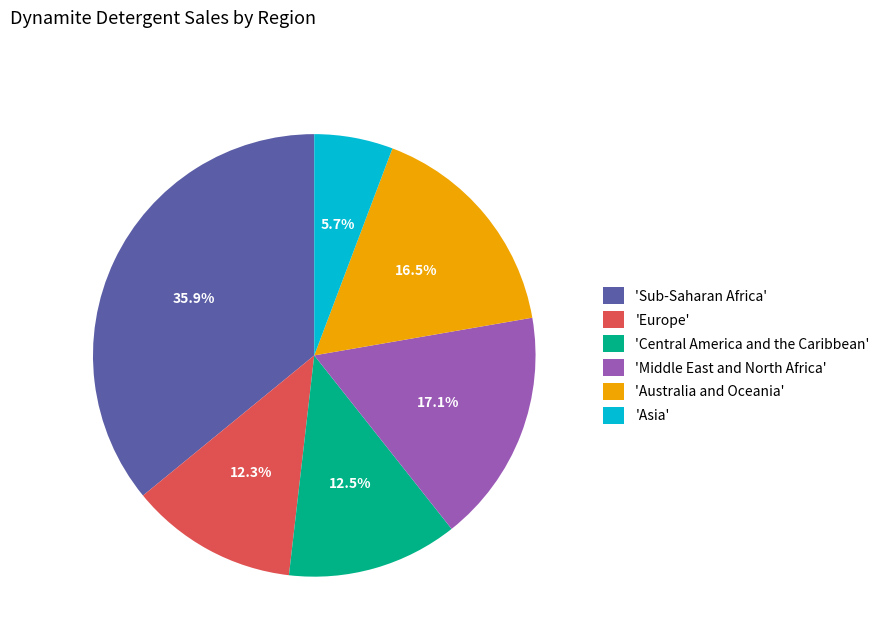

Which slice is the smallest?

'Asia'